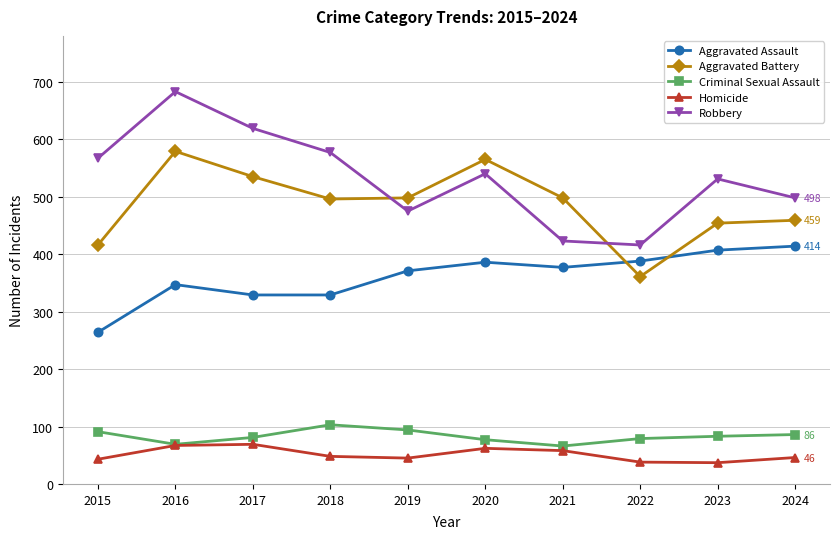

True or false: Aggravated Battery has a value of 253 at 2017.

False